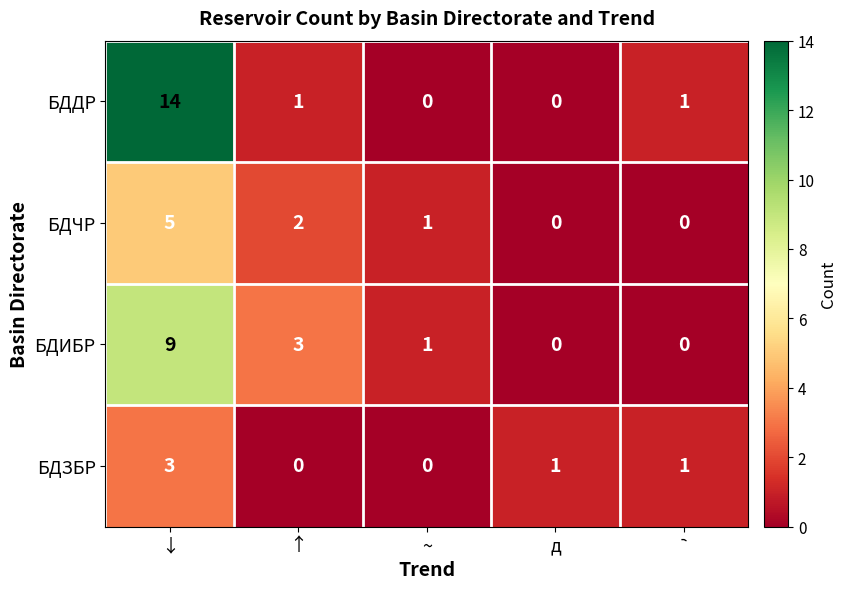

What is the spread (max minus min) of values at ~?

1